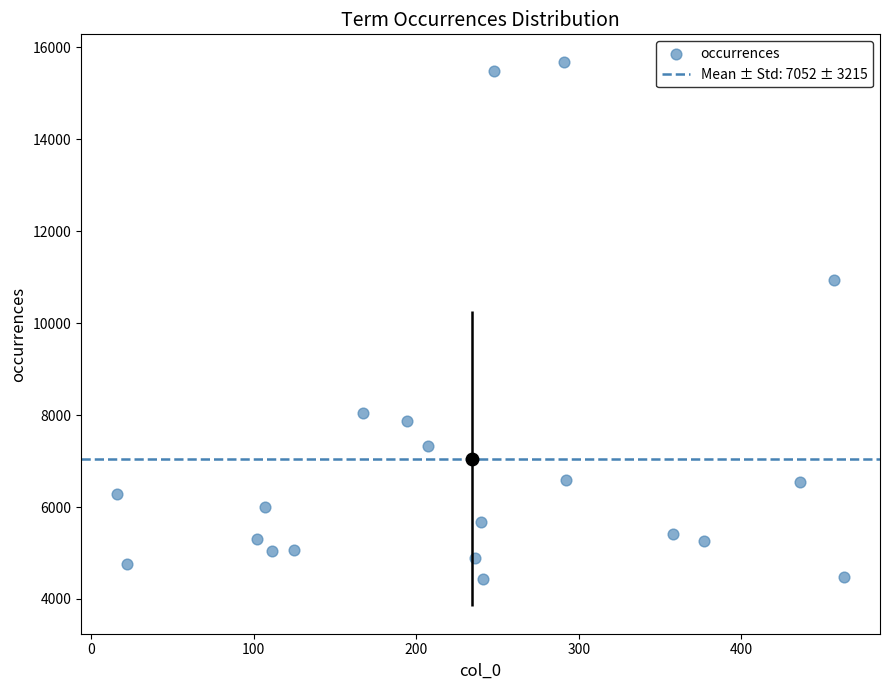

What Y value in the scatter plot is closest to 10059?

10930